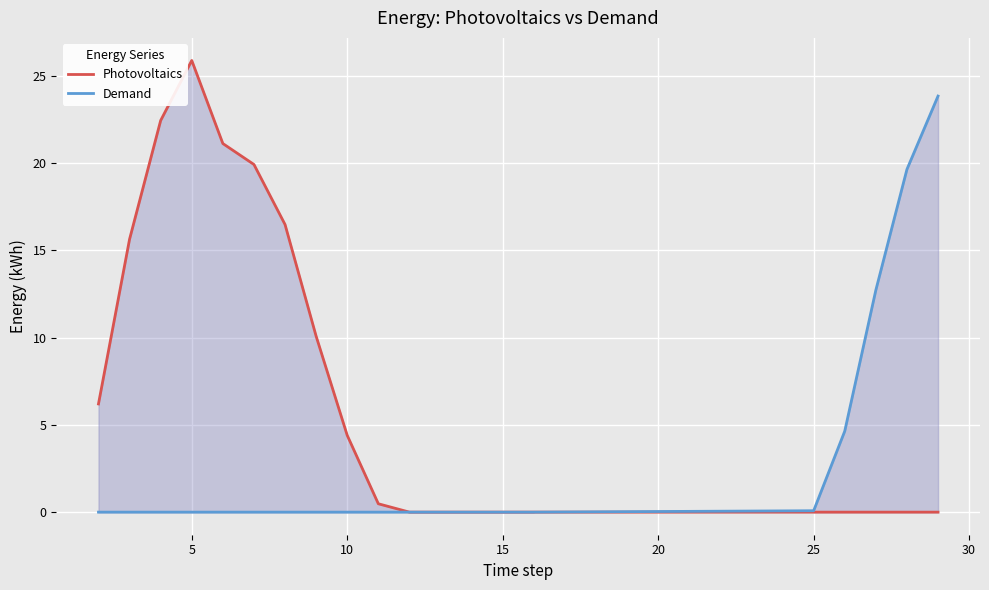

Which series has the largest total across all categories?

Photovoltaics